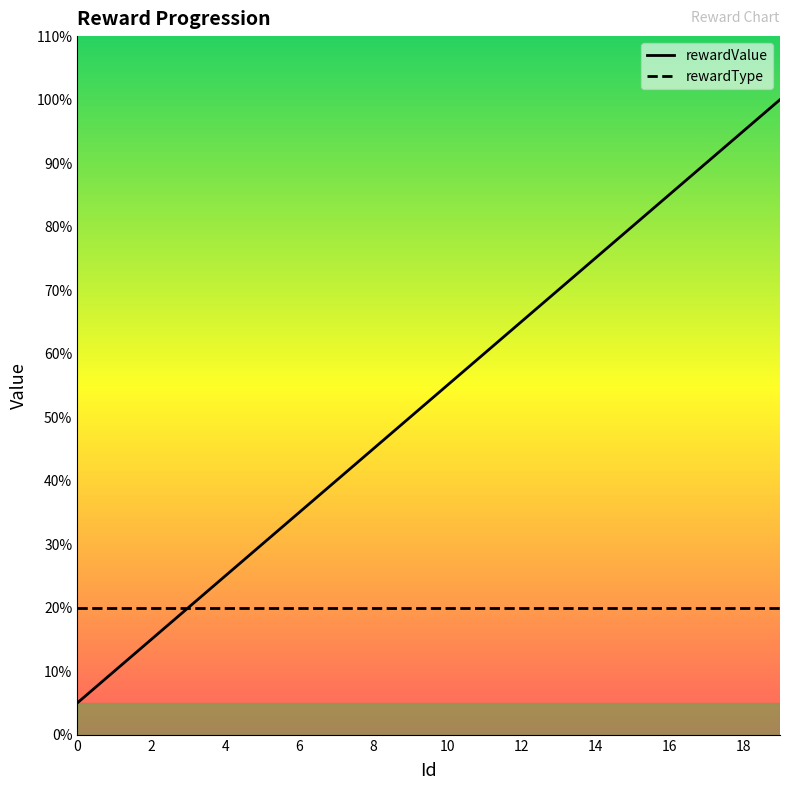

What is the average value?

52